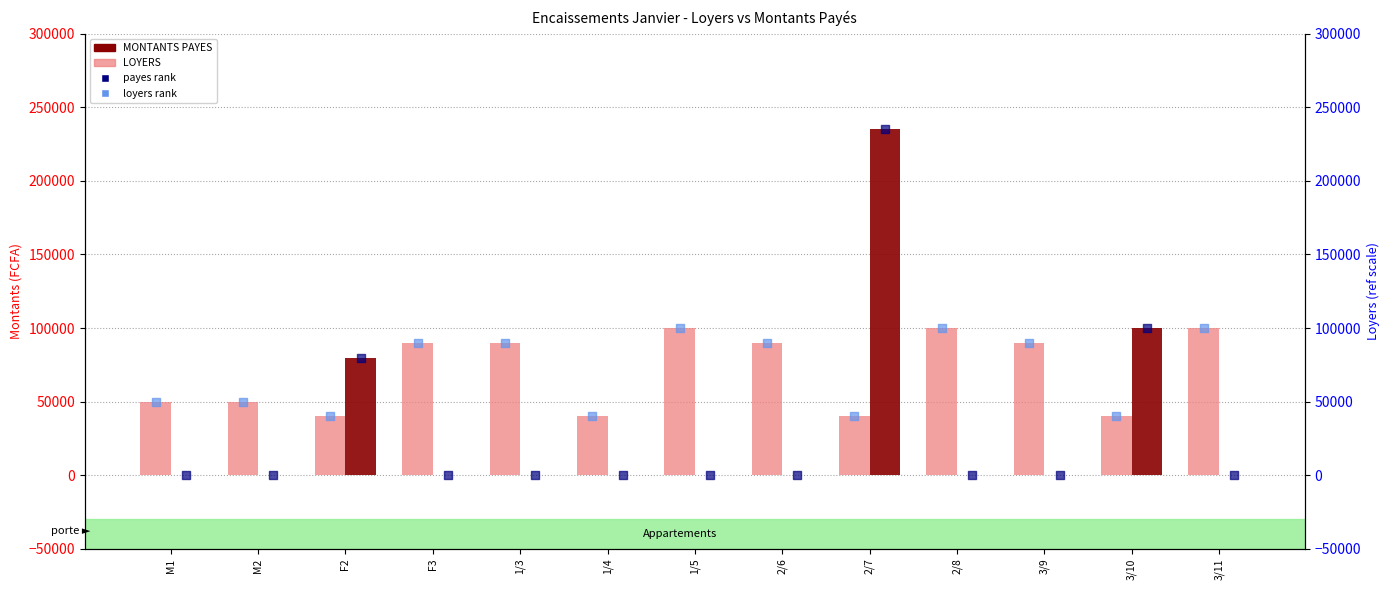

What is the total value across all series at 3/11?

200000